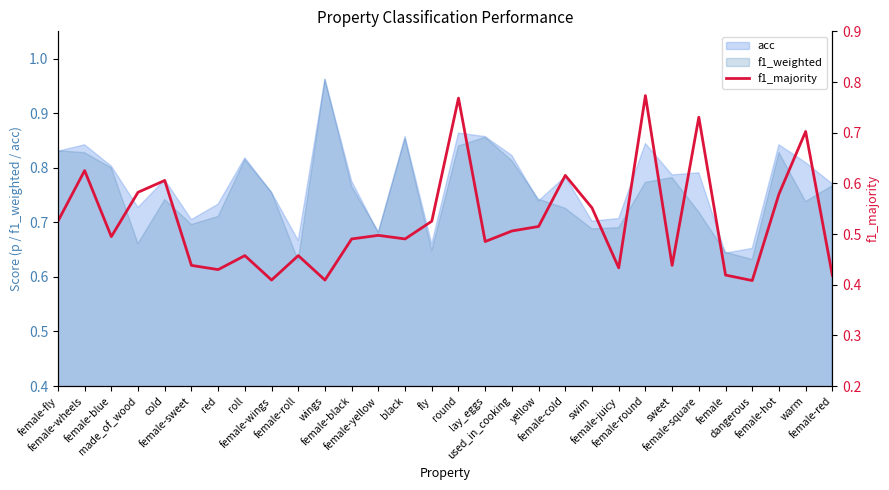

What is the approximate value at female-hot?

0.6